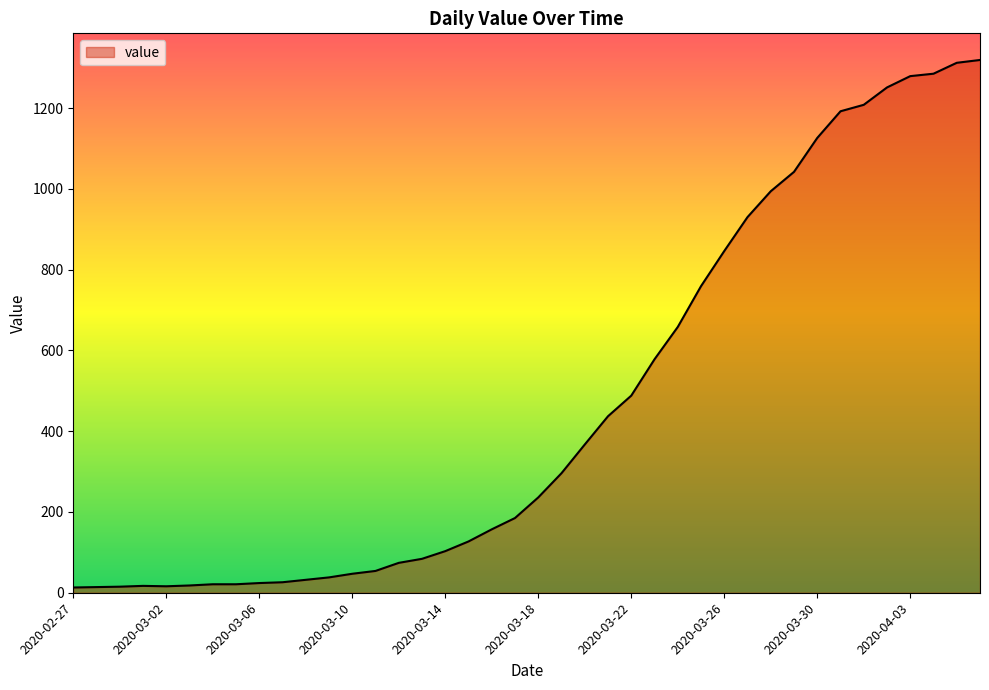

What is the greatest value displayed?

1319